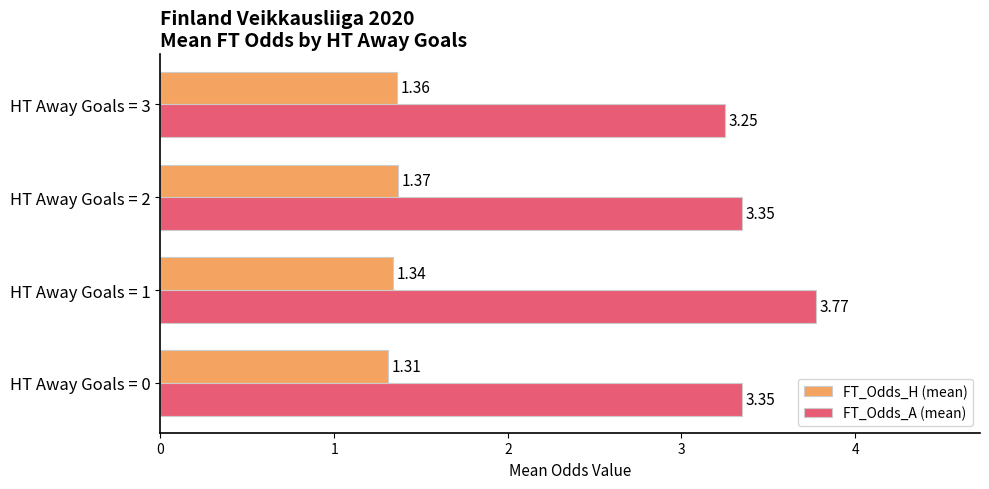

Which series has the widest spread of values?

FT_Odds_A (mean)